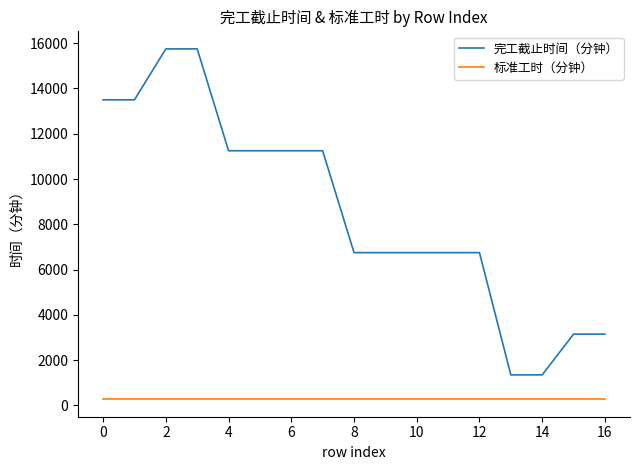

What is the difference between the maximum and minimum values in the 完工截止时间（分钟） series?

14400